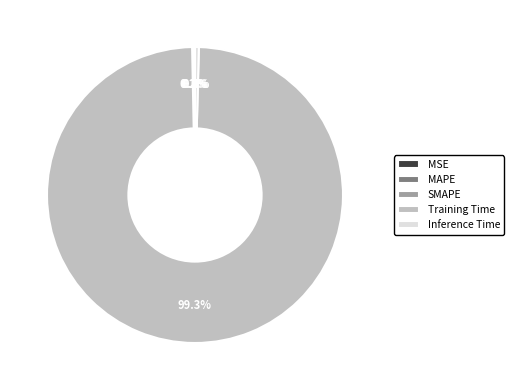

Is the sum of Training Time and Inference Time greater than half?

Yes